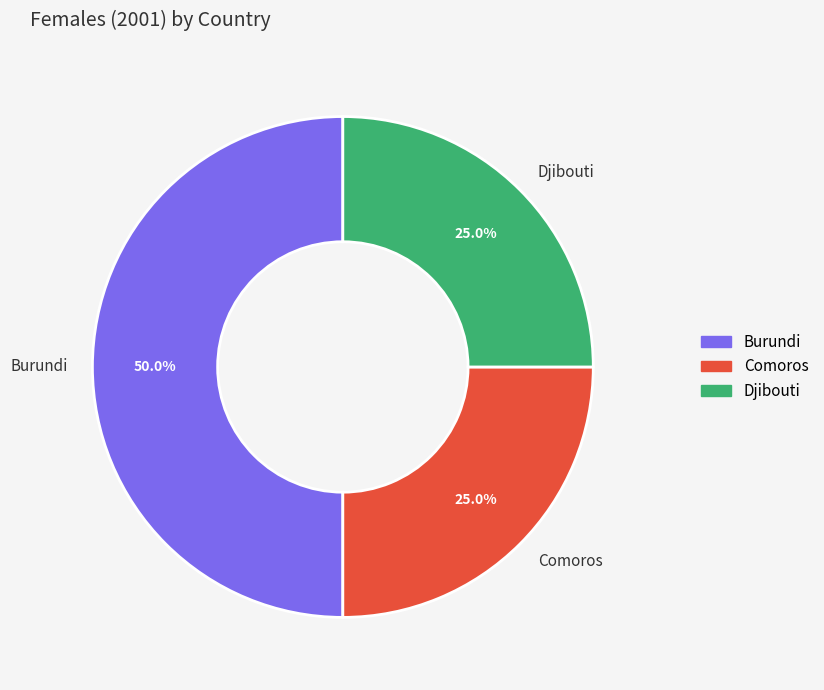

What is the ratio of the value at Burundi to the value at Djibouti?

2.0